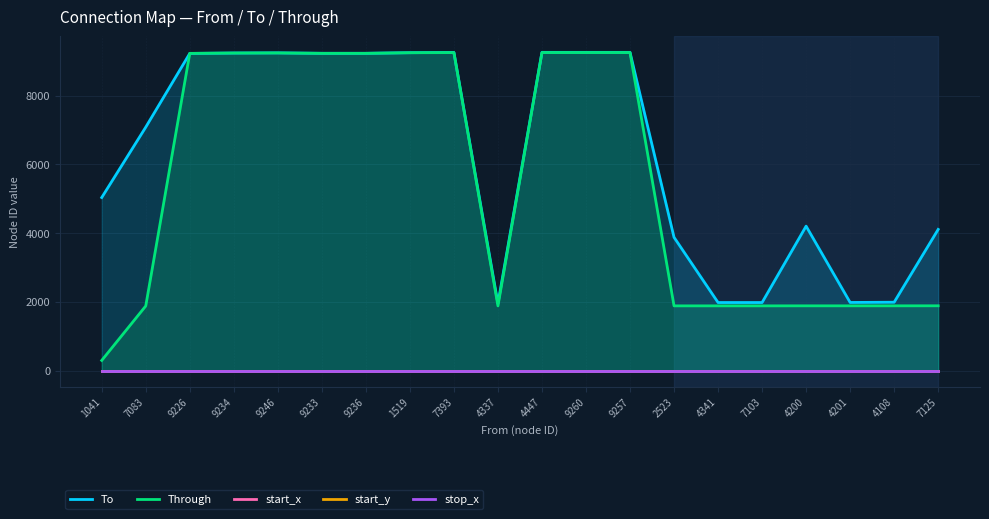

What is the sum of the Through values at 7083 and 9236?

11109